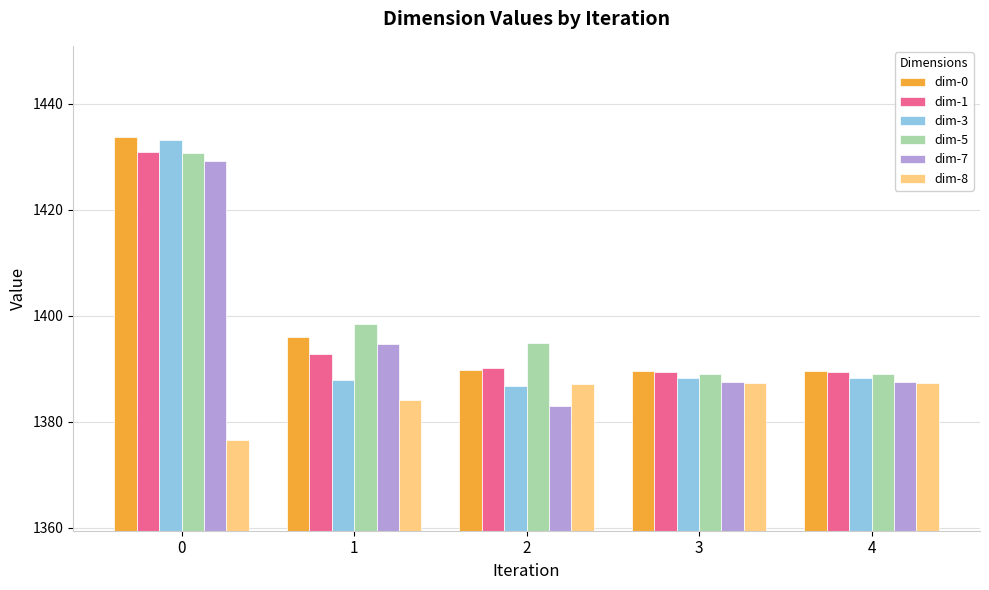

At 1, list the series in order from largest to smallest.

dim-5, dim-0, dim-7, dim-1, dim-3, dim-8